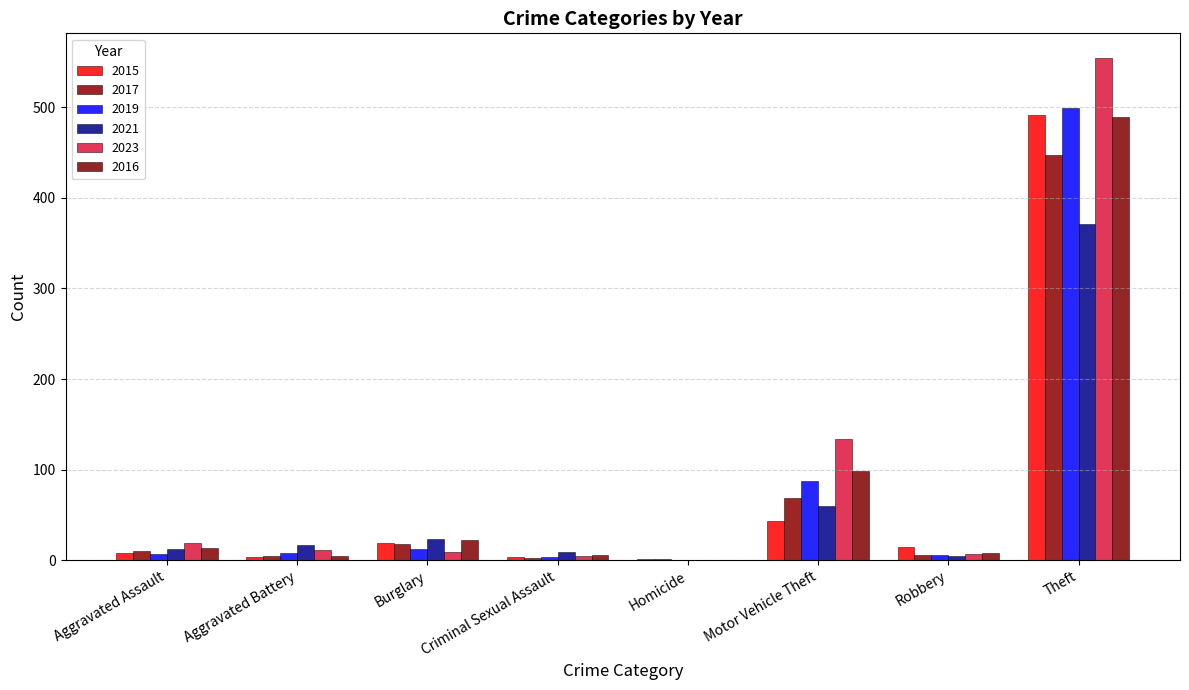

What are all the series names shown in the legend?

2015, 2017, 2019, 2021, 2023, 2016